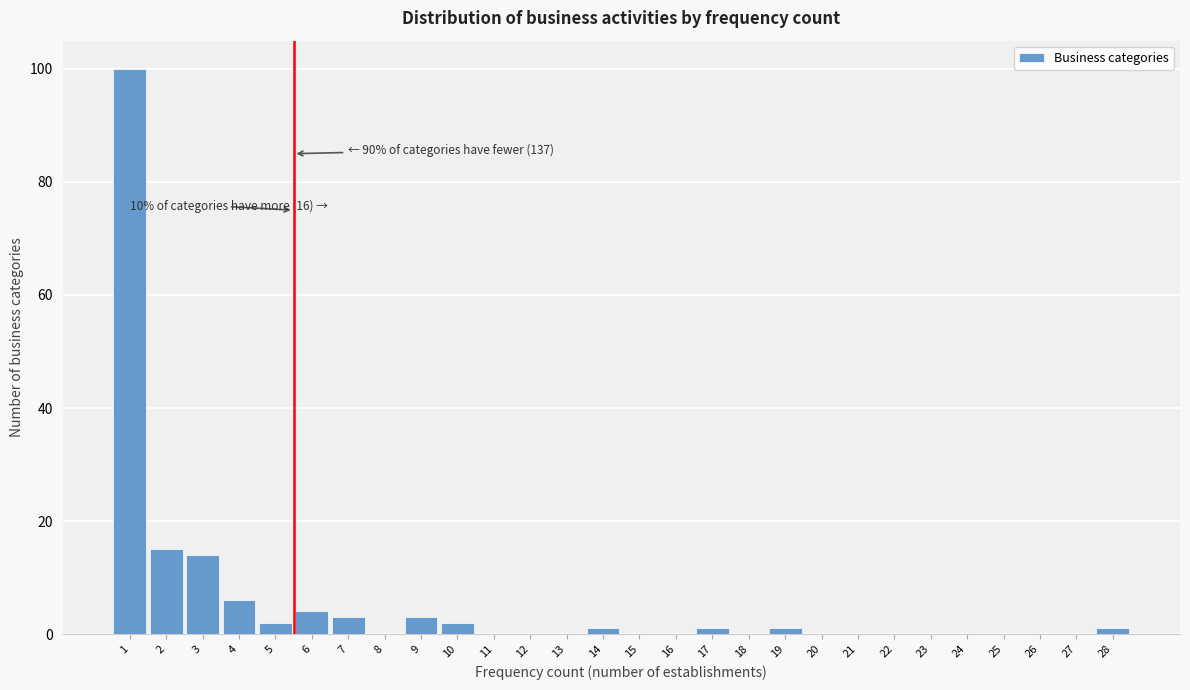

Reading right to left, transcribe all the data shown in this chart.

28=1	27=0	26=0	25=0	24=0	23=0	22=0	21=0	20=0	19=1	18=0	17=1	16=0	15=0	14=1	13=0	12=0	11=0	10=2	9=3	8=0	7=3	6=4	5=2	4=6	3=14	2=15	1=100